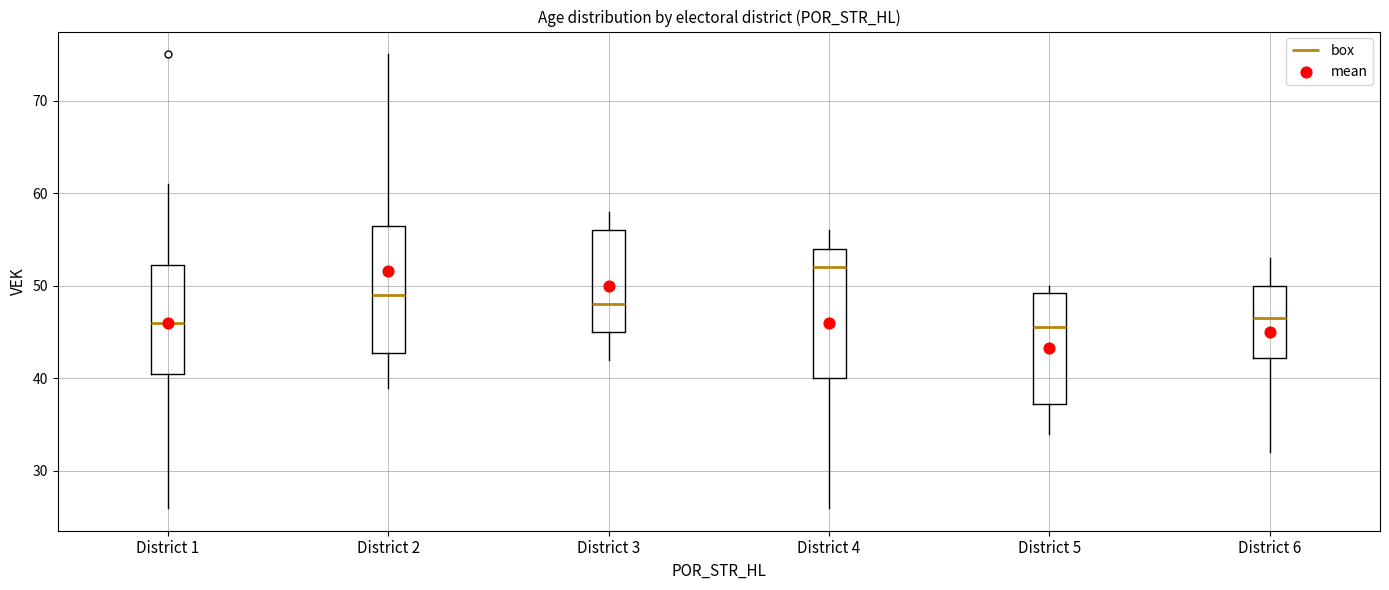

Where does the median line of the box for District 4 sit on the y-axis? The values are not printed on the chart, so give them approximately, as read against the axis.

52